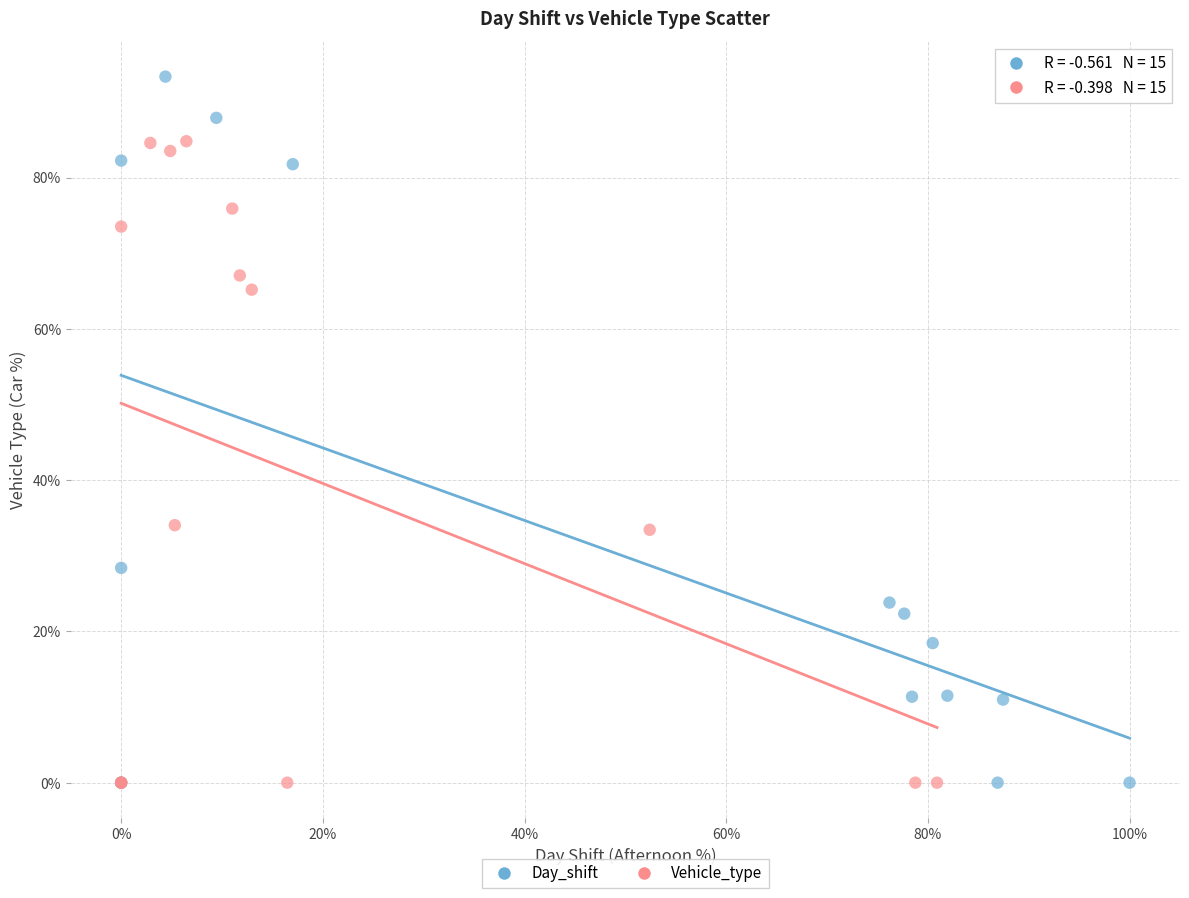

Which series contains the highest Y value?

Day_shift